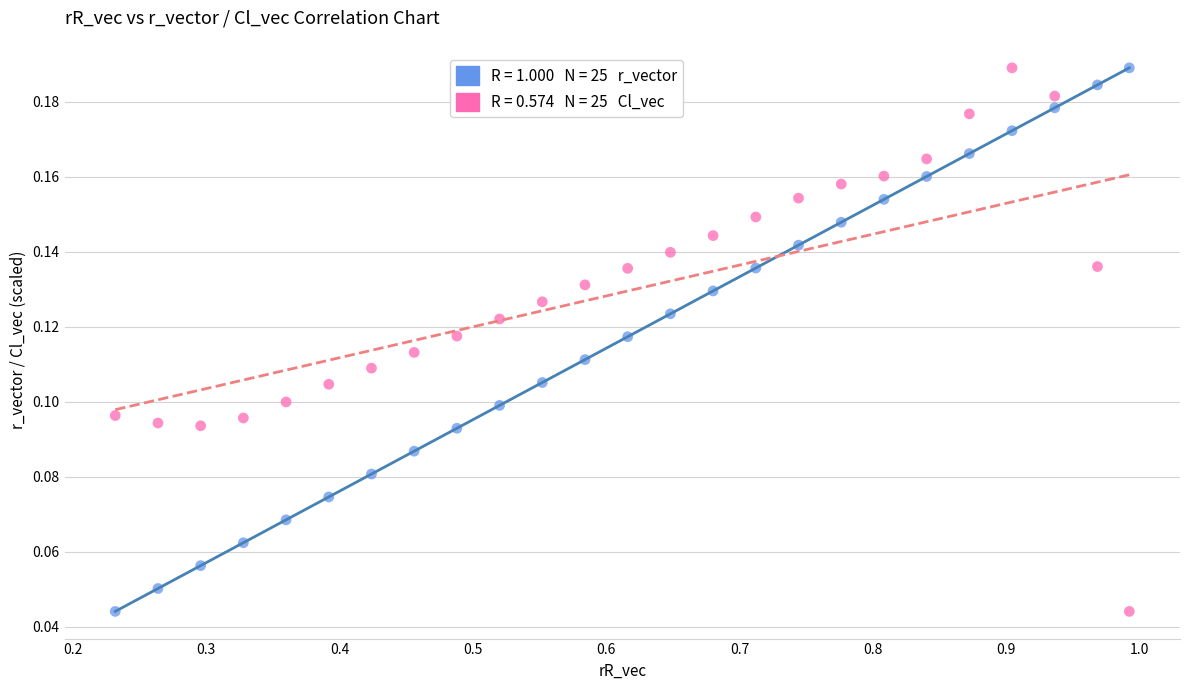

Across all data points, what is the range of X values (max minus min)?

0.8